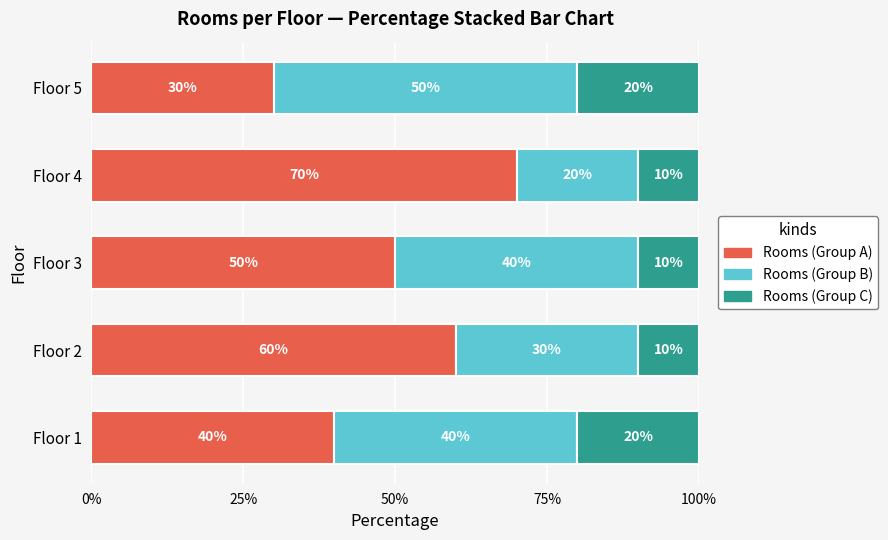

The Rooms (Group A) series shows 60 at Floor 2. True or false?

True